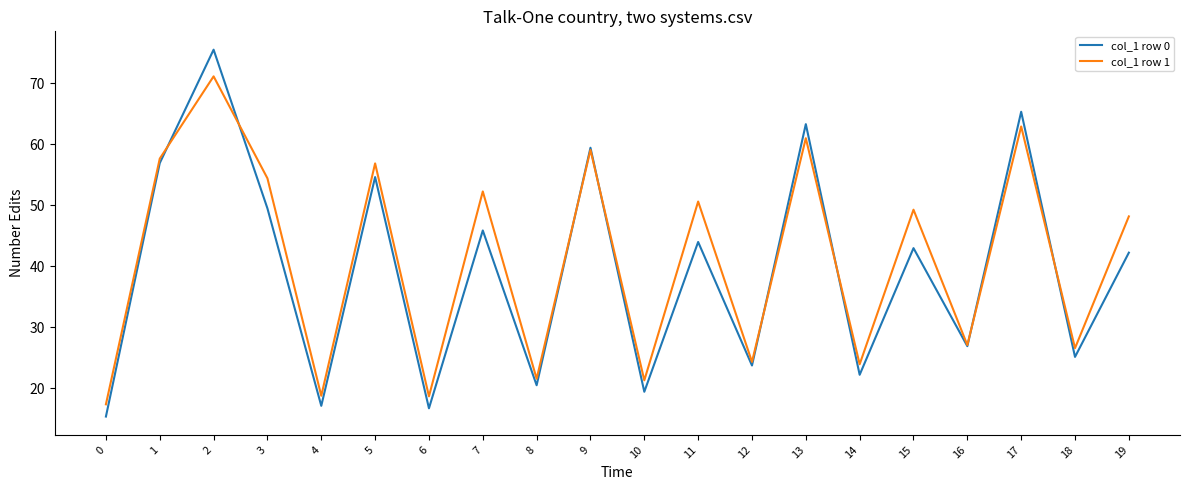

What is the total value across all series at 2?

146.6